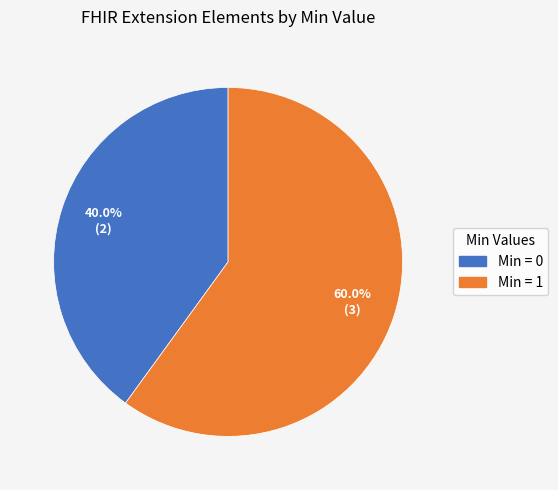

Does any single category account for the majority?

Yes